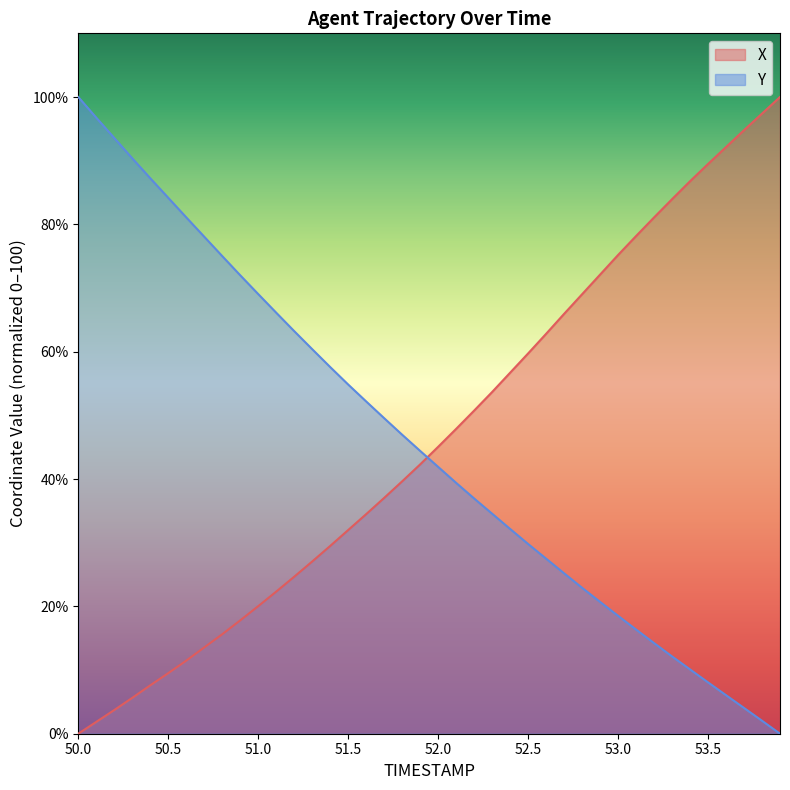

The X series shows 17.8 at 50.9. True or false?

True